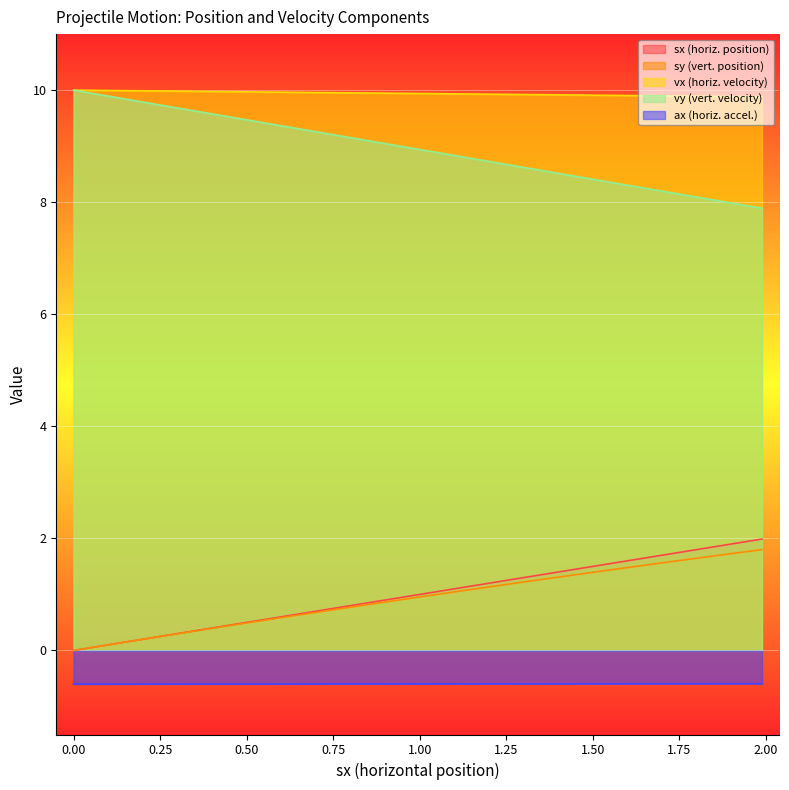

The vx series shows 14.1 at 0.0. True or false?

False